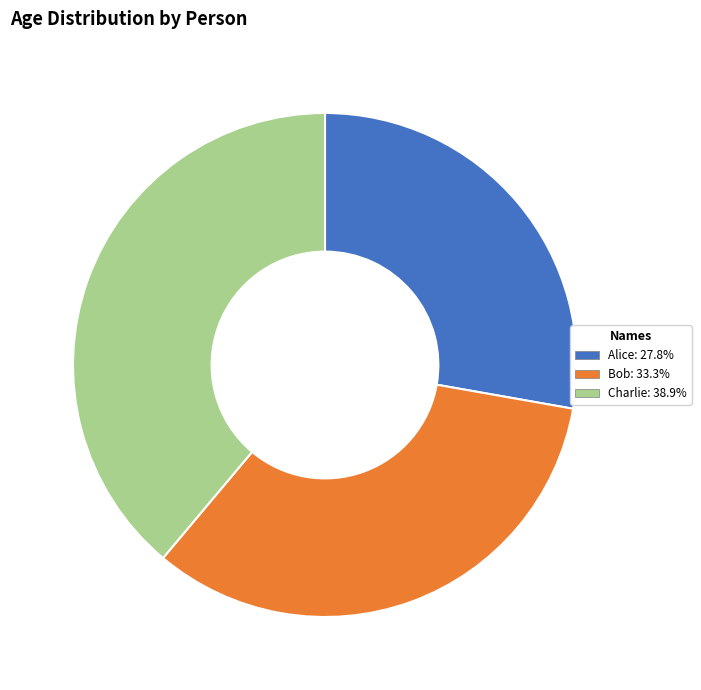

How many slices are in this pie chart?

3